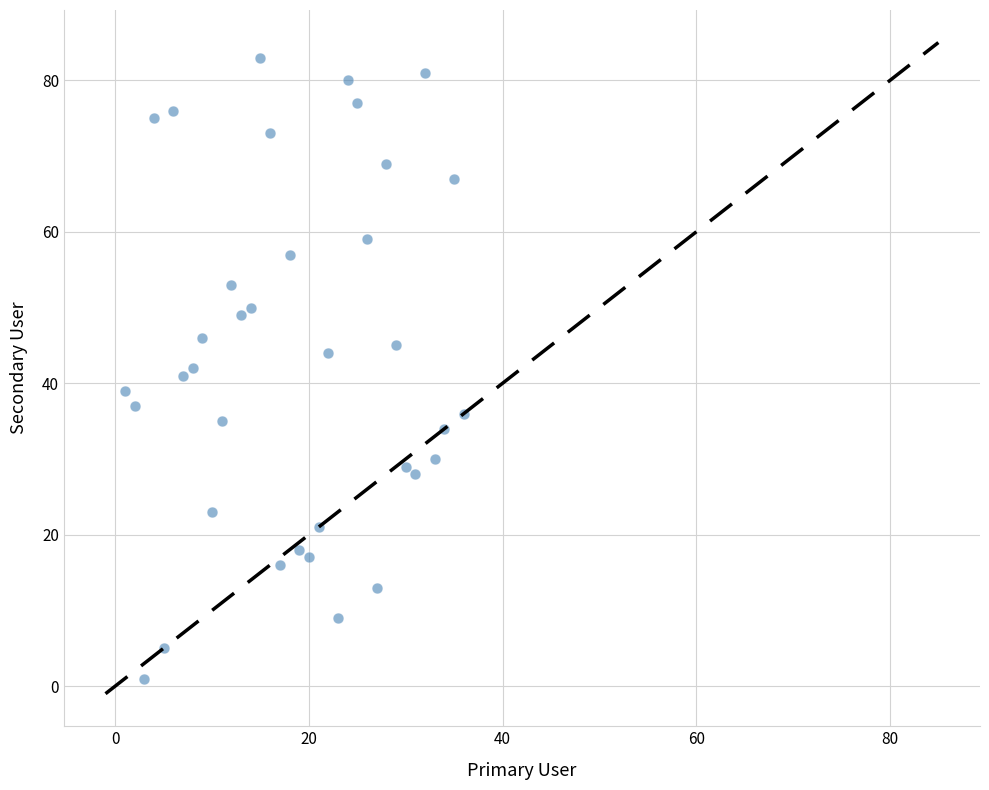

What is the range of Y values (max minus min)?

82